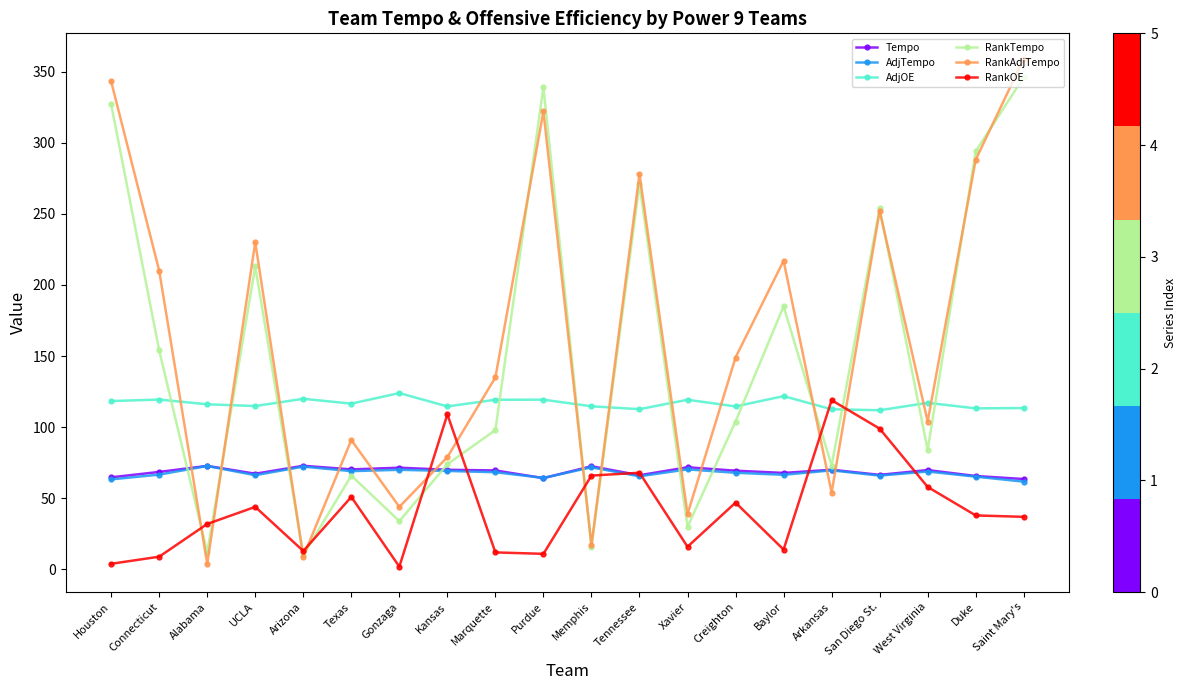

What is the sum of all RankAdjTempo values?

3224.0